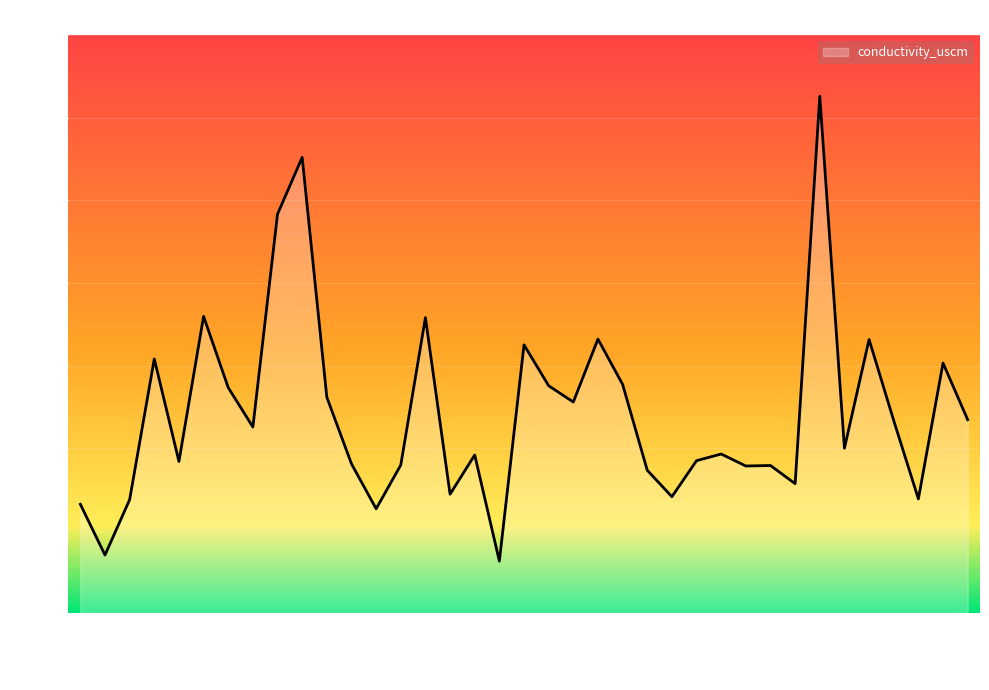

What is the greatest value displayed?

1652.0